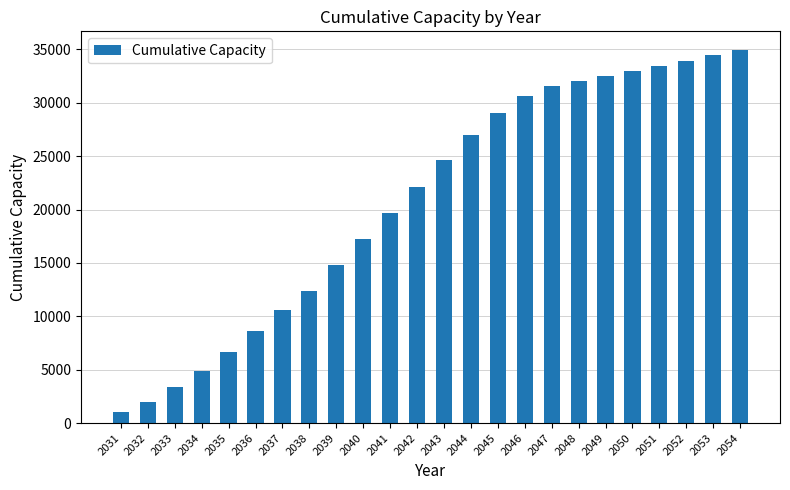

What is the greatest value displayed?

34943.0